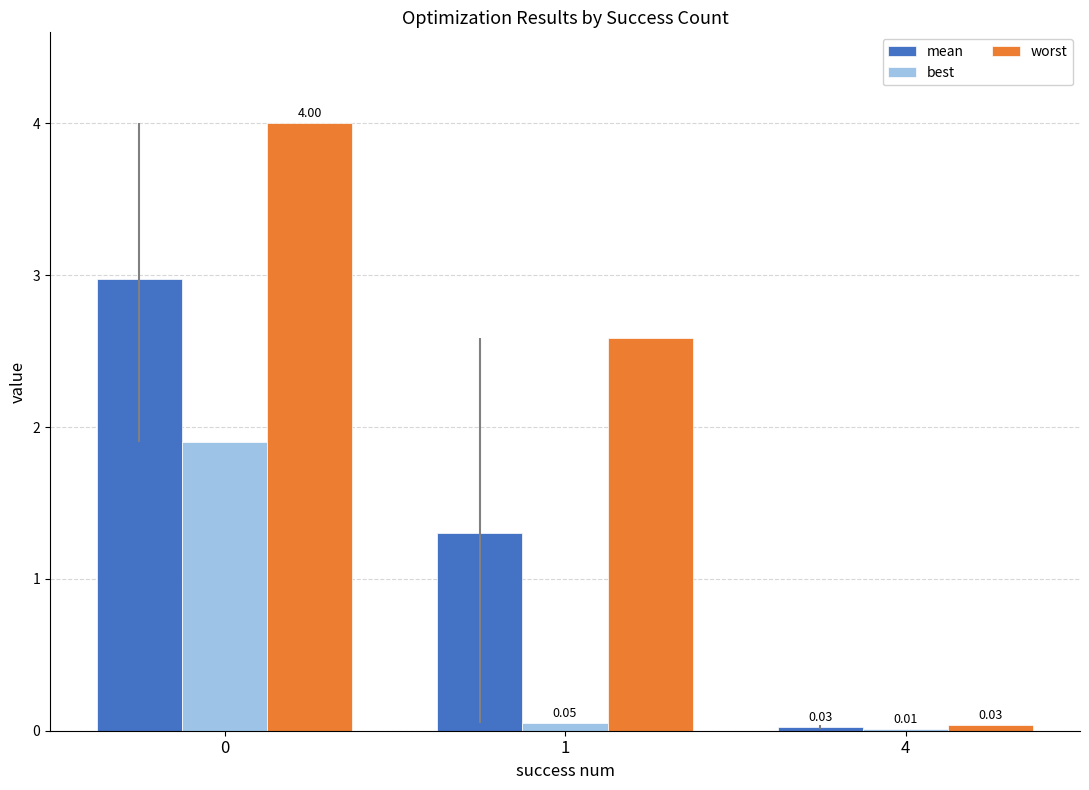

Does the chart contain stacked bars?

No